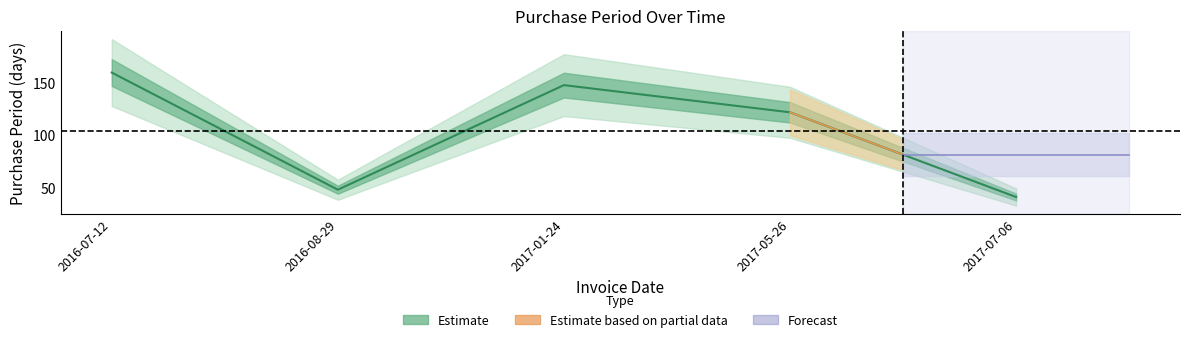

What is the label of the 2nd point from the left?

2016-08-29